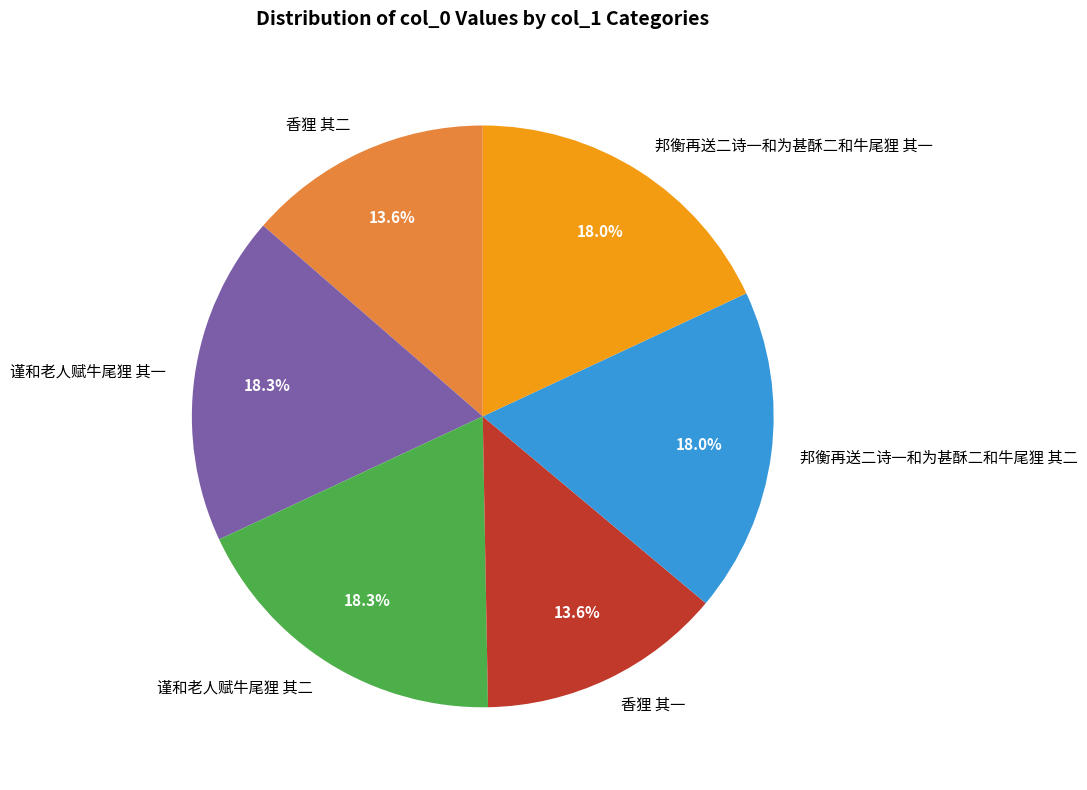

How much of the chart is everything except 香狸 其一?

86.4%